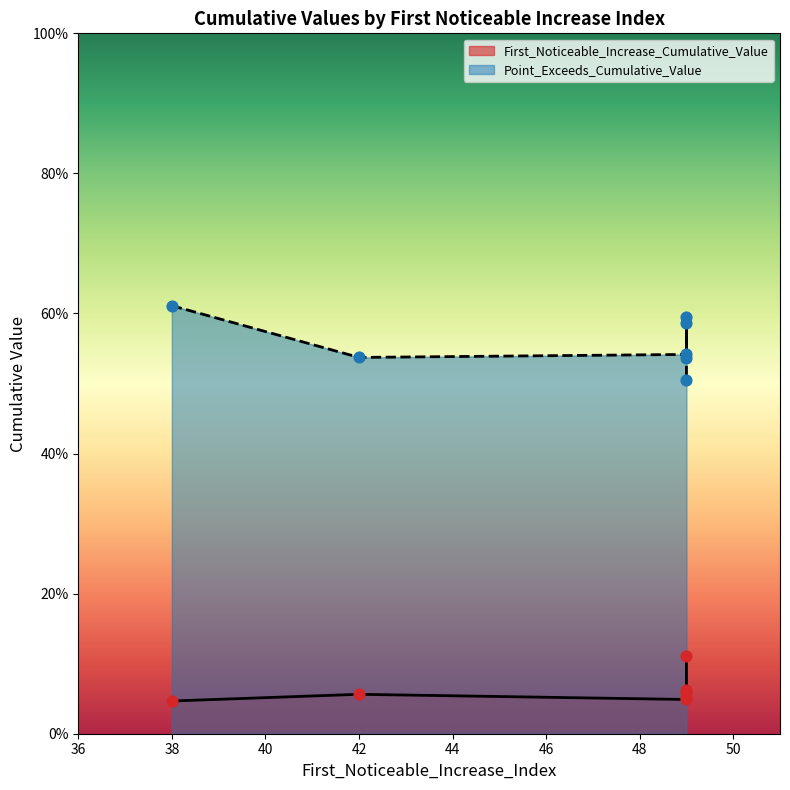

At how many categories does at least one series exceed 0?

7